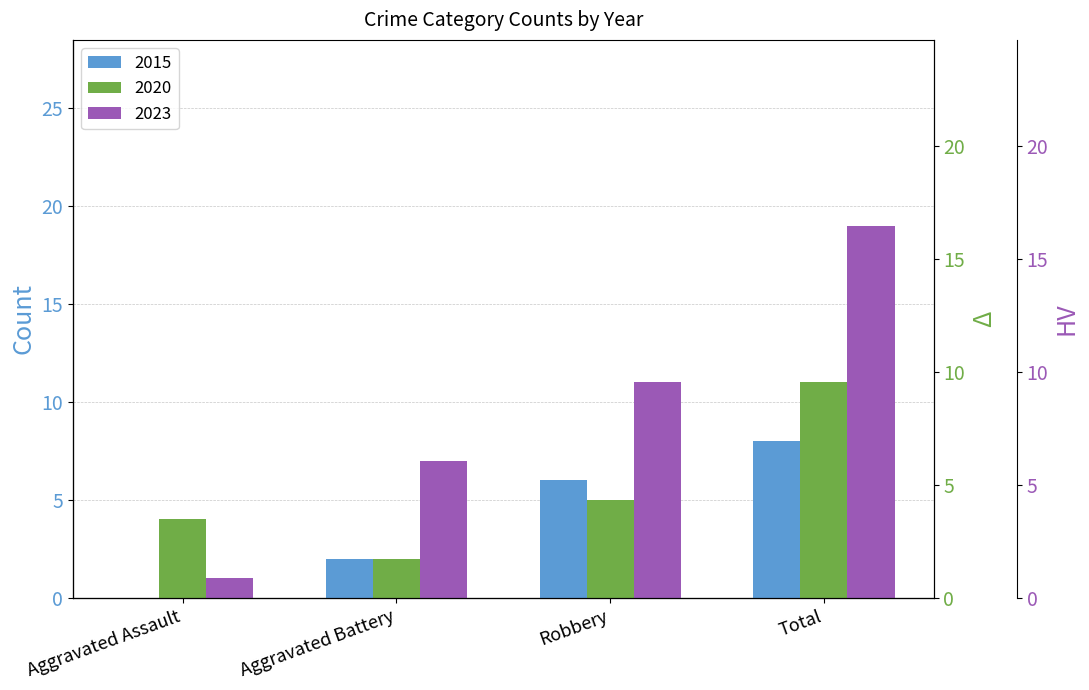

At which label does 2015 first exceed 6?

Total